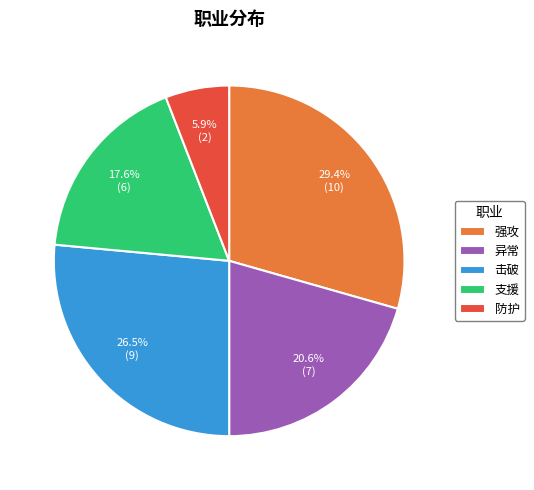

True or false: 防护 accounts for 6% of the total.

True